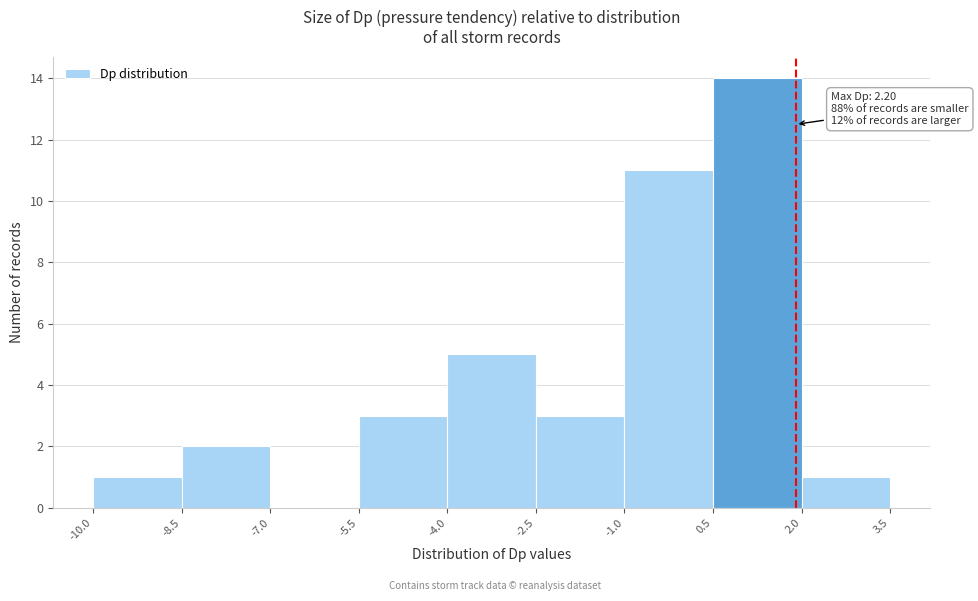

Over which range of the x-axis is the bar tallest?

0.5 to 2.0